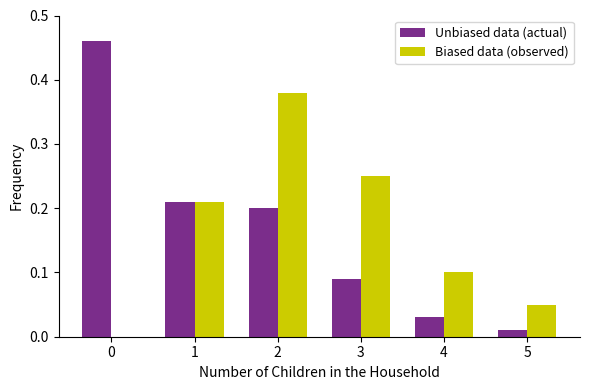

Is the value of Unbiased data (actual) at 5 greater than the value of Biased data (observed) at 1?

No